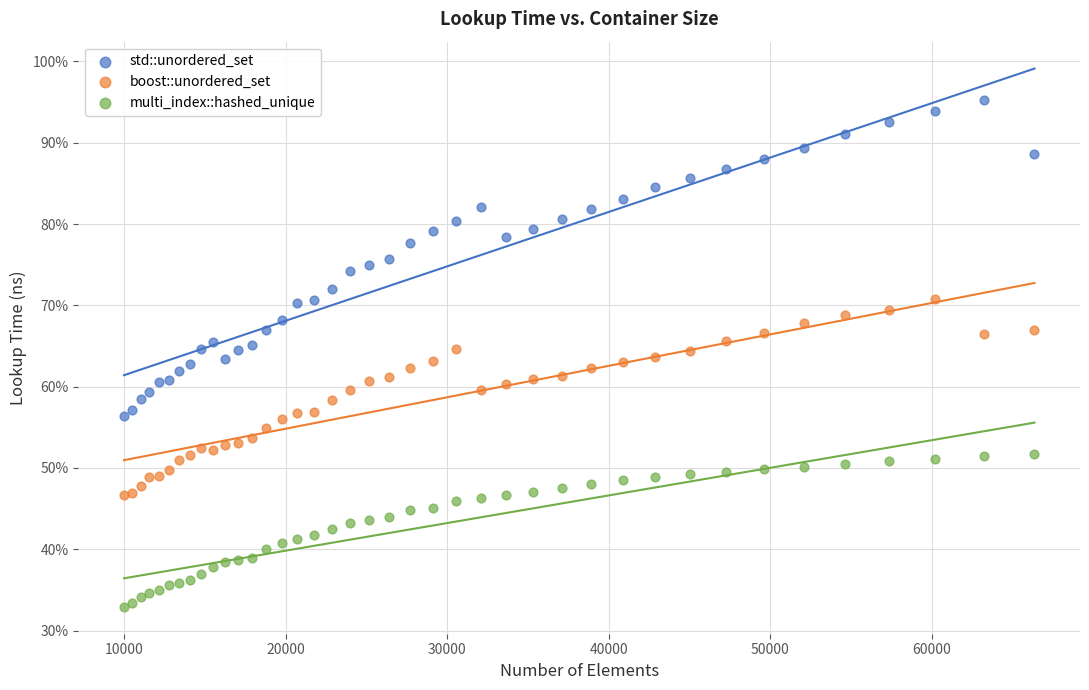

Which series has the largest Y range (max minus min)?

std::unordered_set